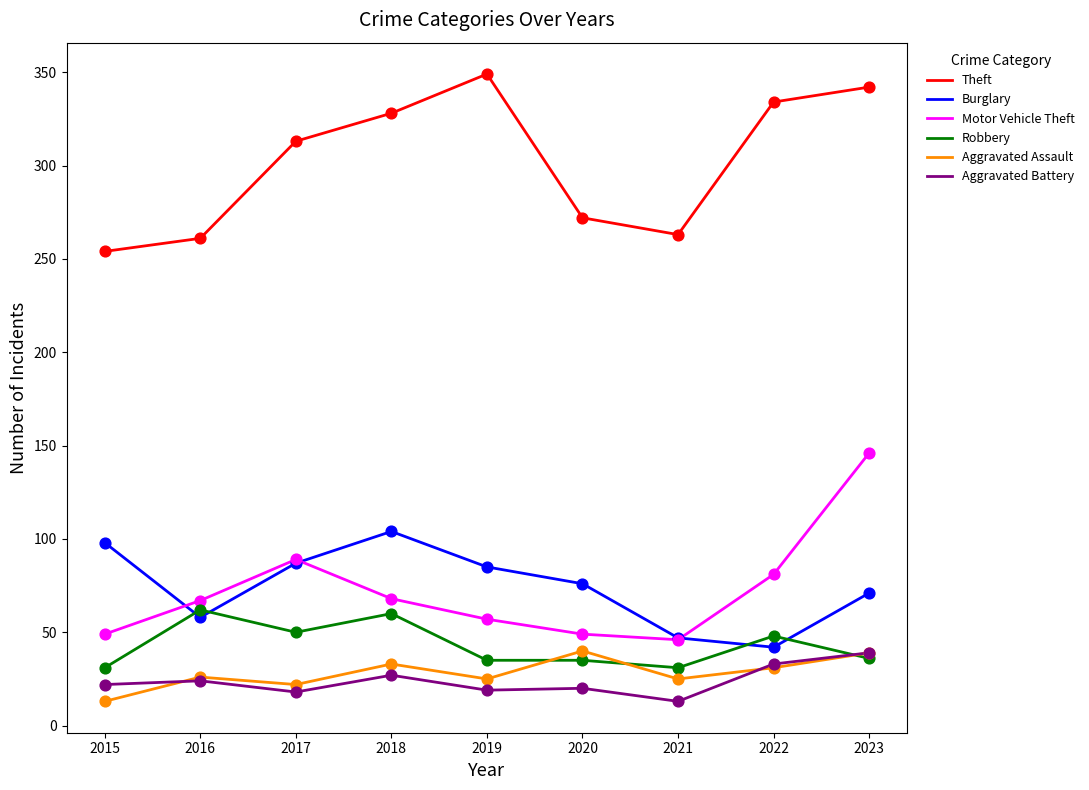

What is the total value across all series at 2022?

569